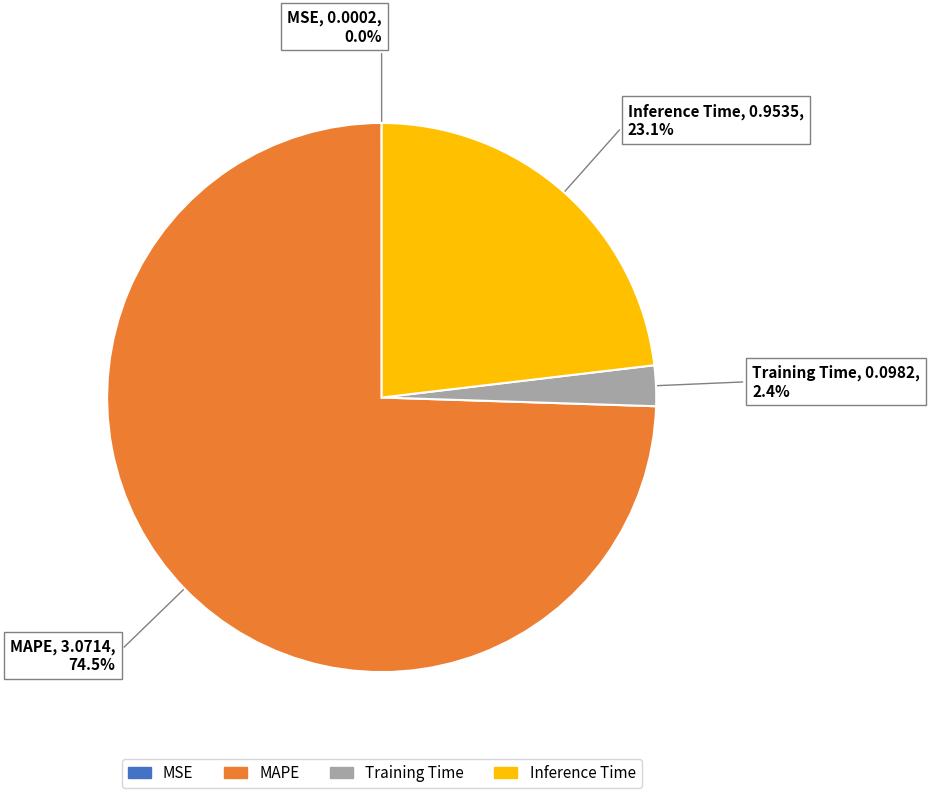

Between MAPE and Inference Time, which is larger?

MAPE